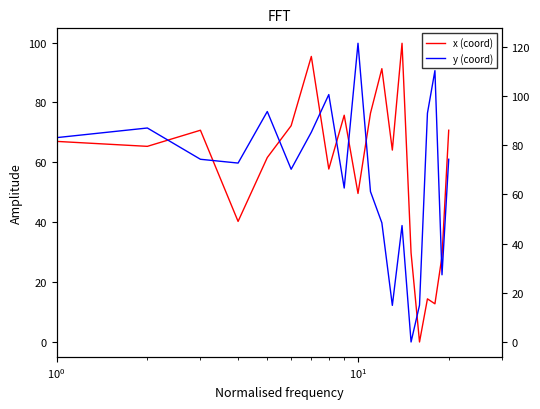

What is the value of the y point at the 10th from the left?

121.3